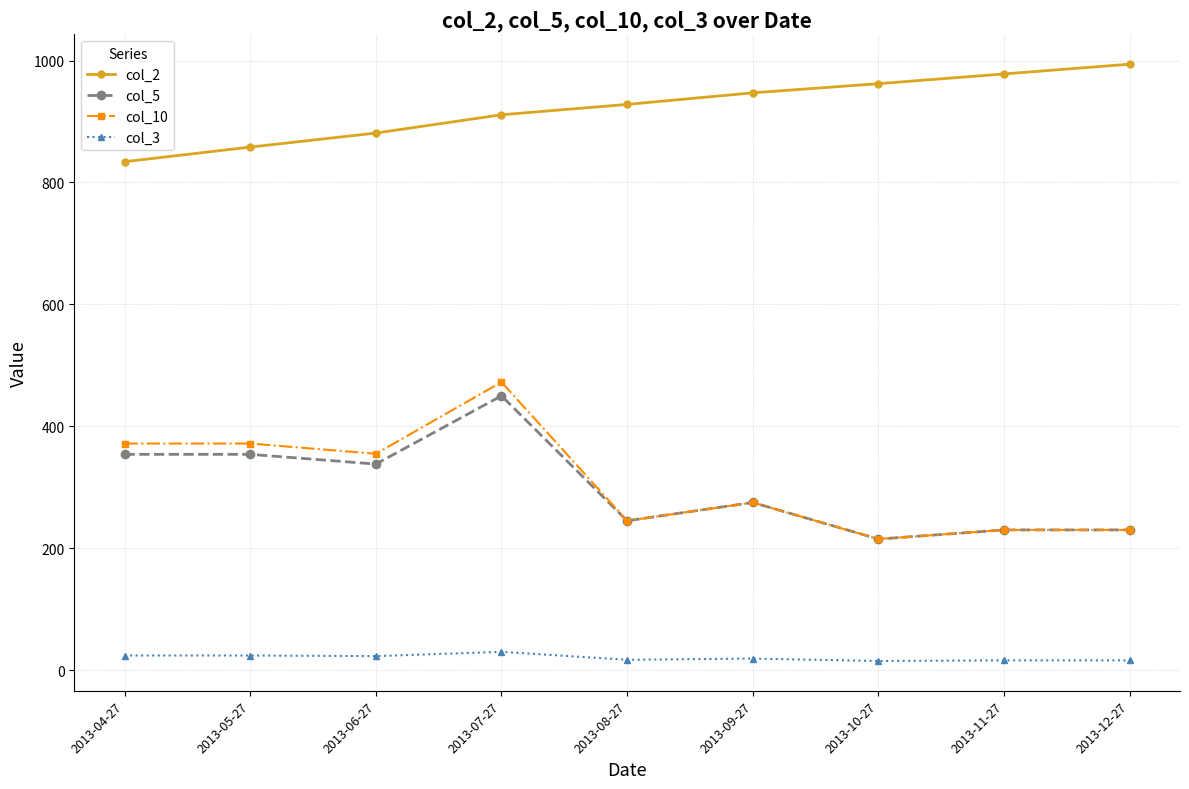

The col_3 series shows 17.0 at 2013-08-27. True or false?

True